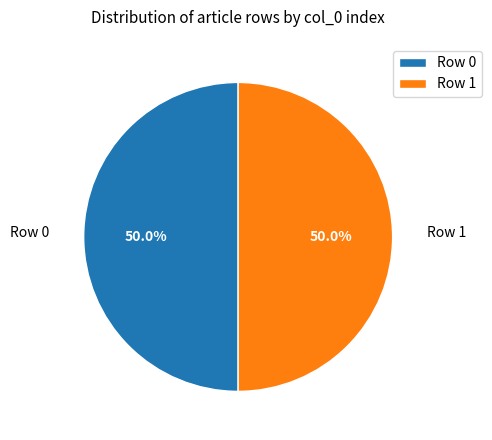

What is the ratio of the value at Row 1 to the value at Row 0?

1.0